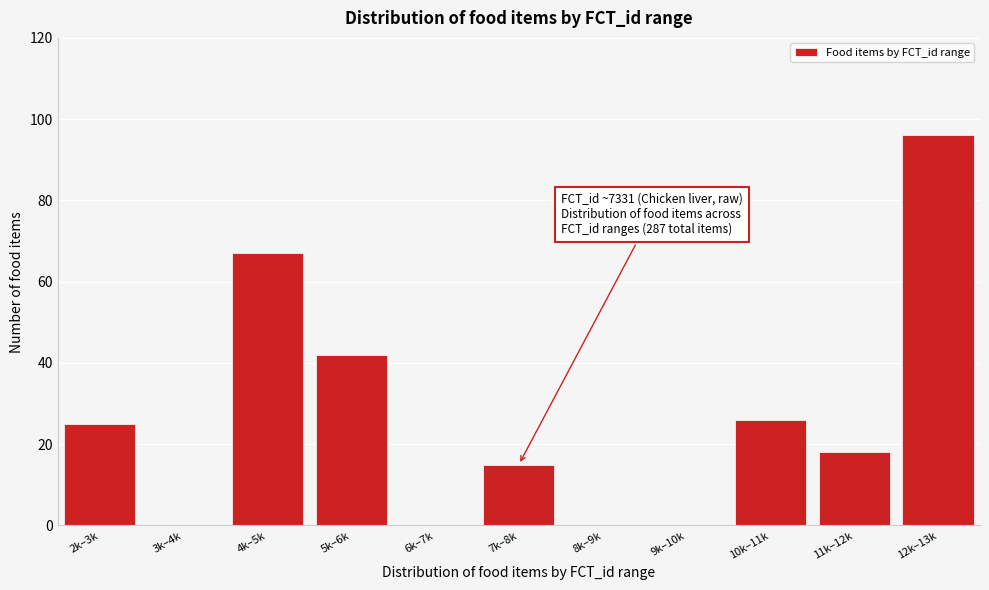

Reading left to right, extract all data points from this chart.

2k–3k=25	3k–4k=0	4k–5k=67	5k–6k=42	6k–7k=0	7k–8k=15	8k–9k=0	9k–10k=0	10k–11k=26	11k–12k=18	12k–13k=96